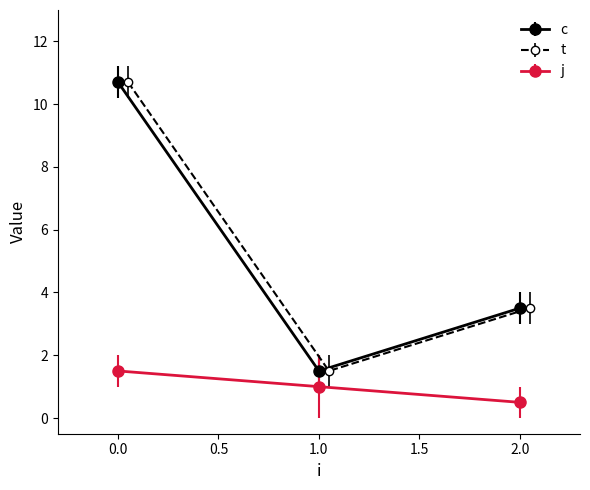

Between 1 and 1, which series saw the biggest shift?

j